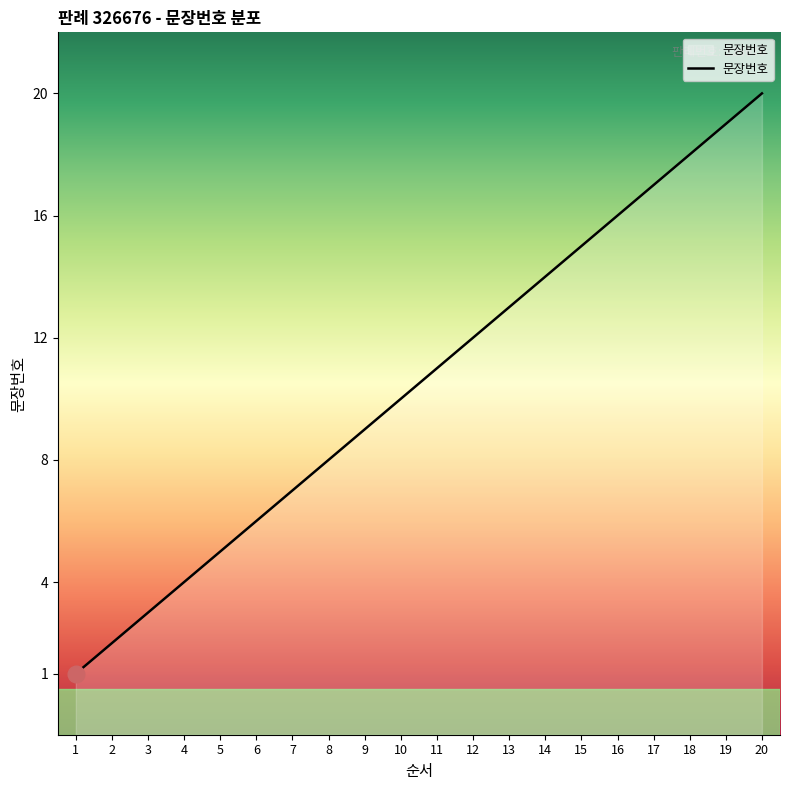

Reading left to right, extract all data points from this chart.

1=1	2=2	3=3	4=4	5=5	6=6	7=7	8=8	9=9	10=10	11=11	12=12	13=13	14=14	15=15	16=16	17=17	18=18	19=19	20=20